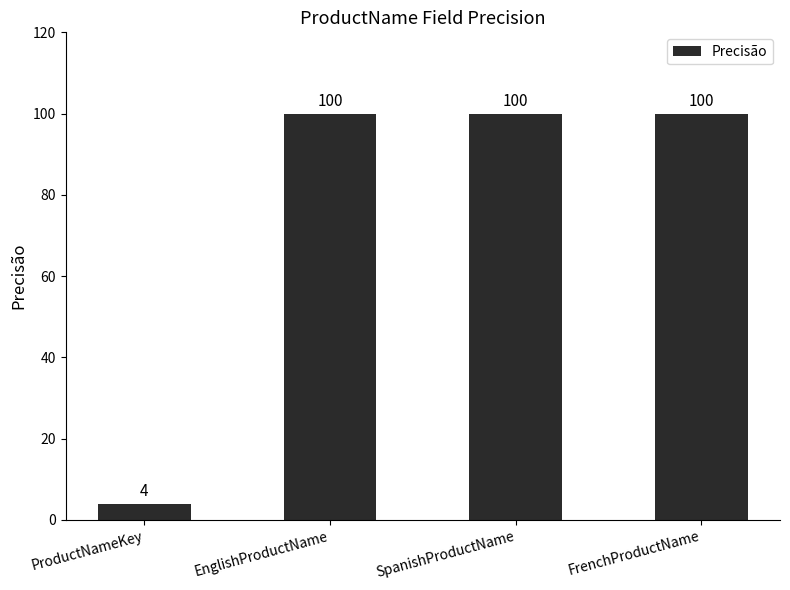

At which category does the chart reach its minimum across all series?

ProductNameKey